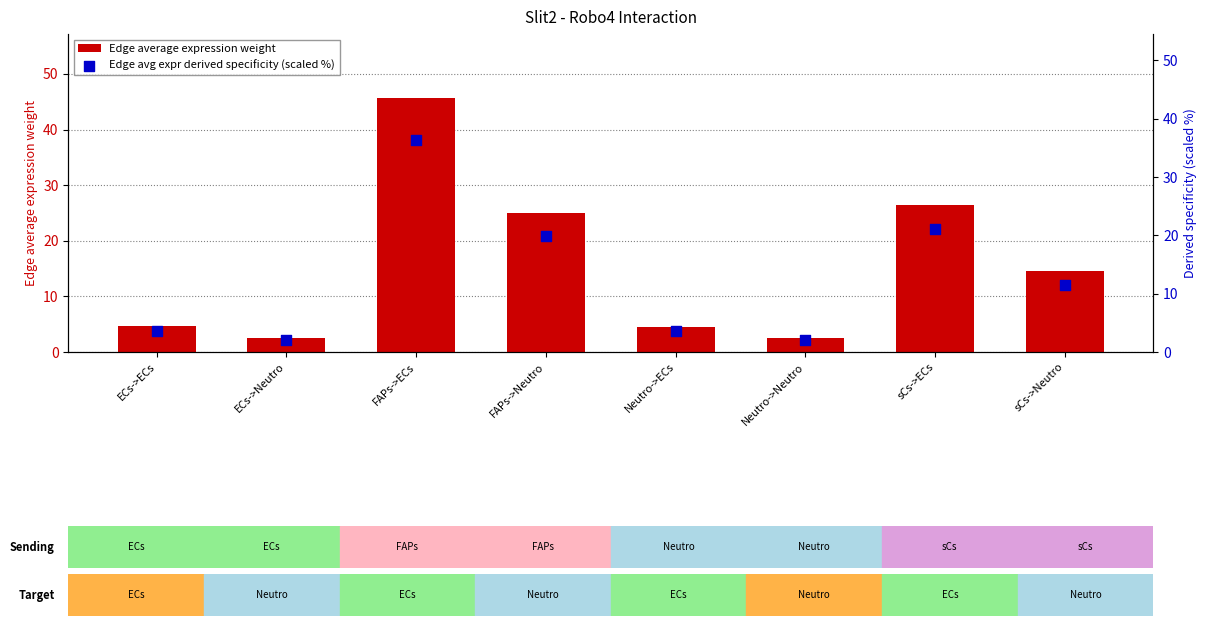

Which series contains the highest Y value?

Edge average expression weight